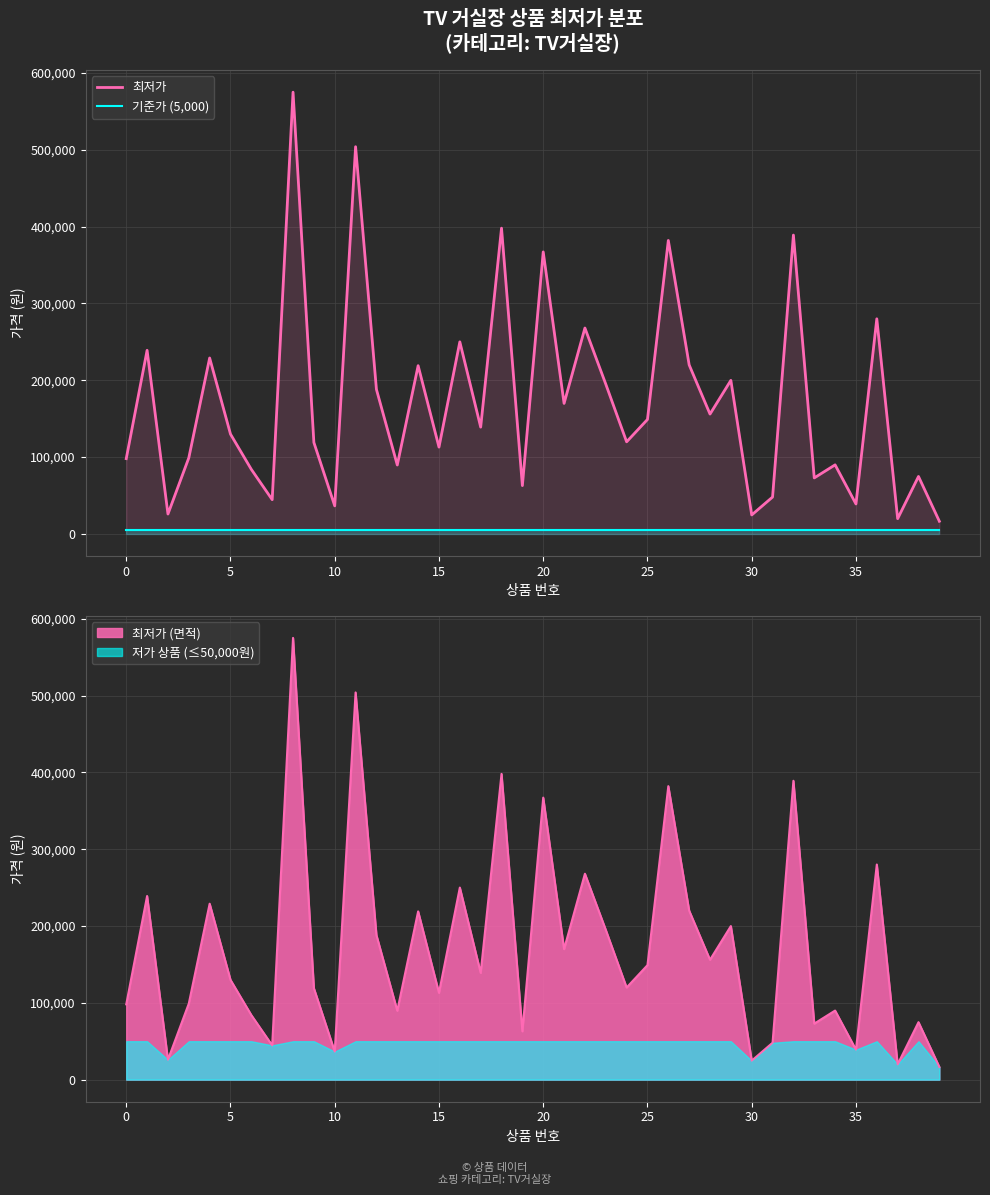

What value does the 최저가 series have at 11?

504000